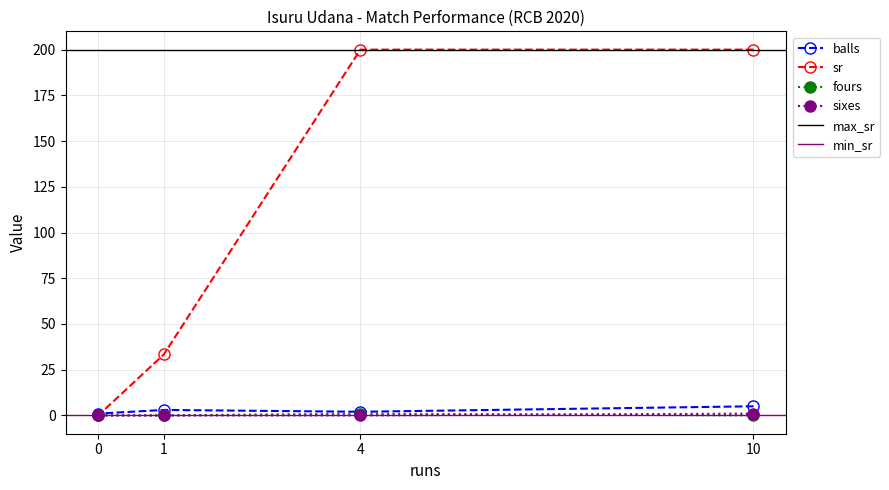

Is it true that sixes equals 0.0 at 4?

True